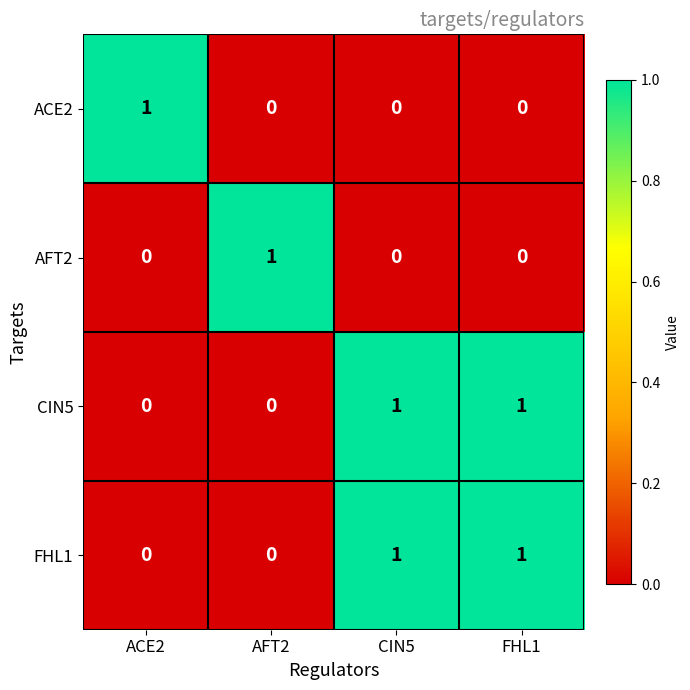

Reading left to right, what are all the values shown in this chart?

ACE2: ACE2=1	AFT2=0	CIN5=0	FHL1=0
AFT2: ACE2=0	AFT2=1	CIN5=0	FHL1=0
CIN5: ACE2=0	AFT2=0	CIN5=1	FHL1=1
FHL1: ACE2=0	AFT2=0	CIN5=1	FHL1=1